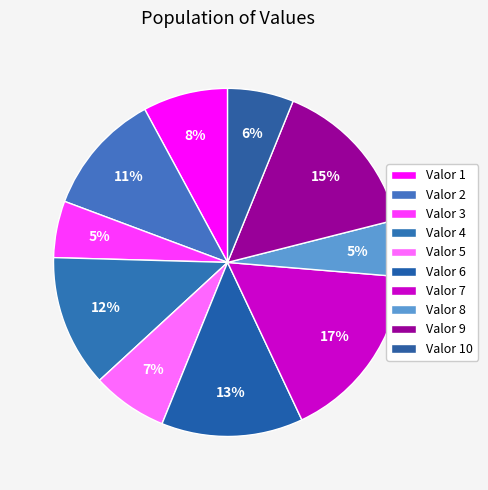

To the nearest percent, what is the average slice percentage?

10%